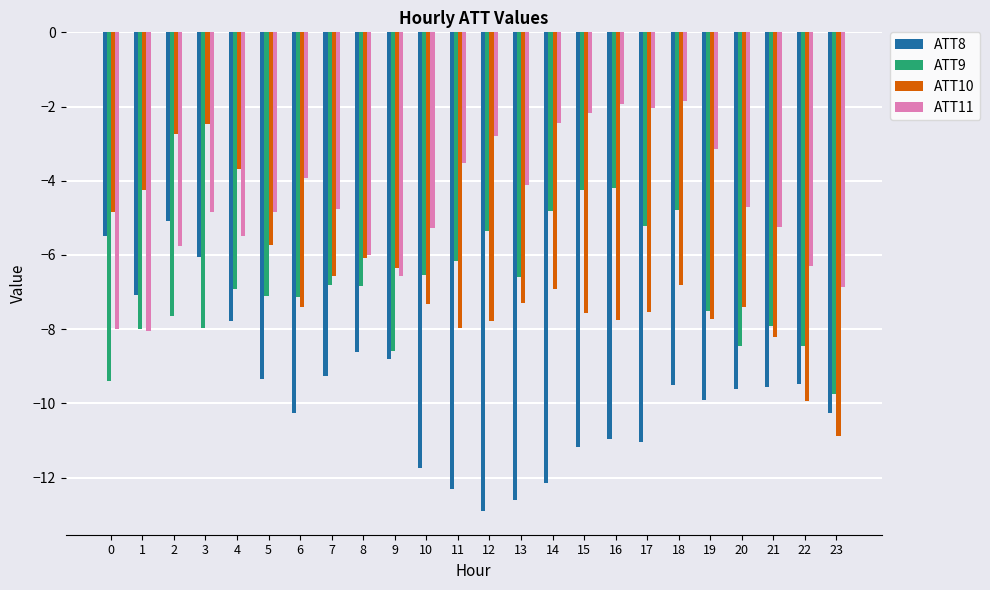

List the series in order of their peak value, highest first.

ATT11, ATT10, ATT9, ATT8